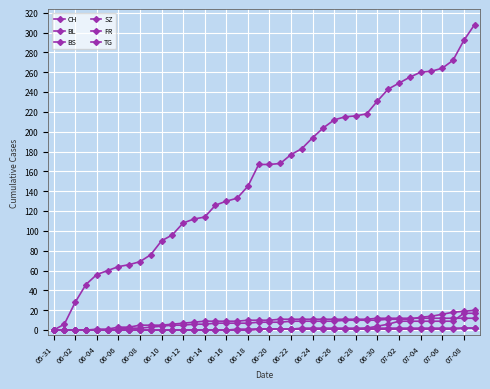

How many lines are shown in the chart?

6